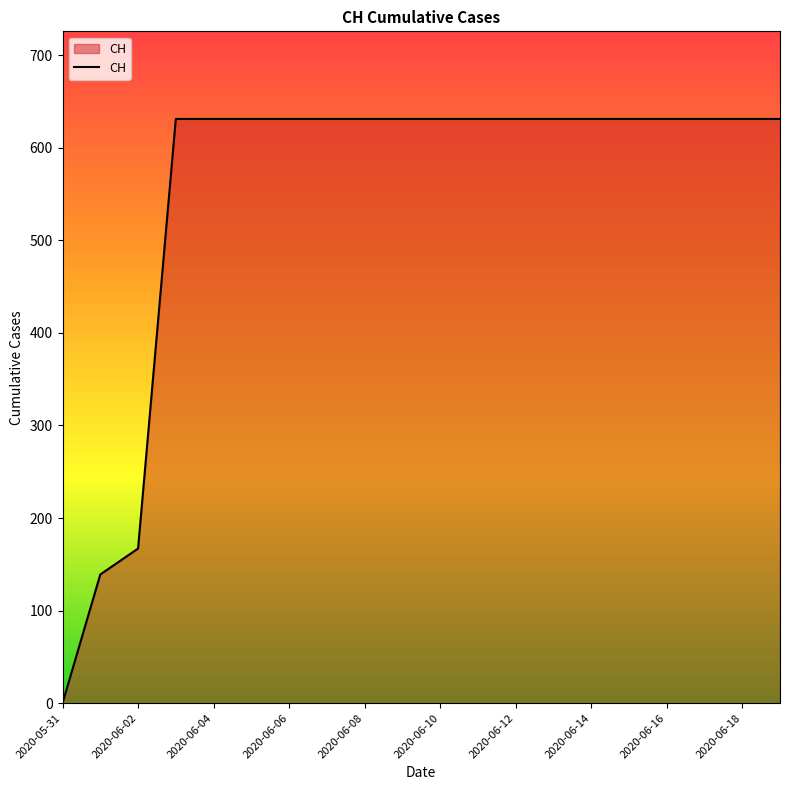

What is the greatest value displayed?

631